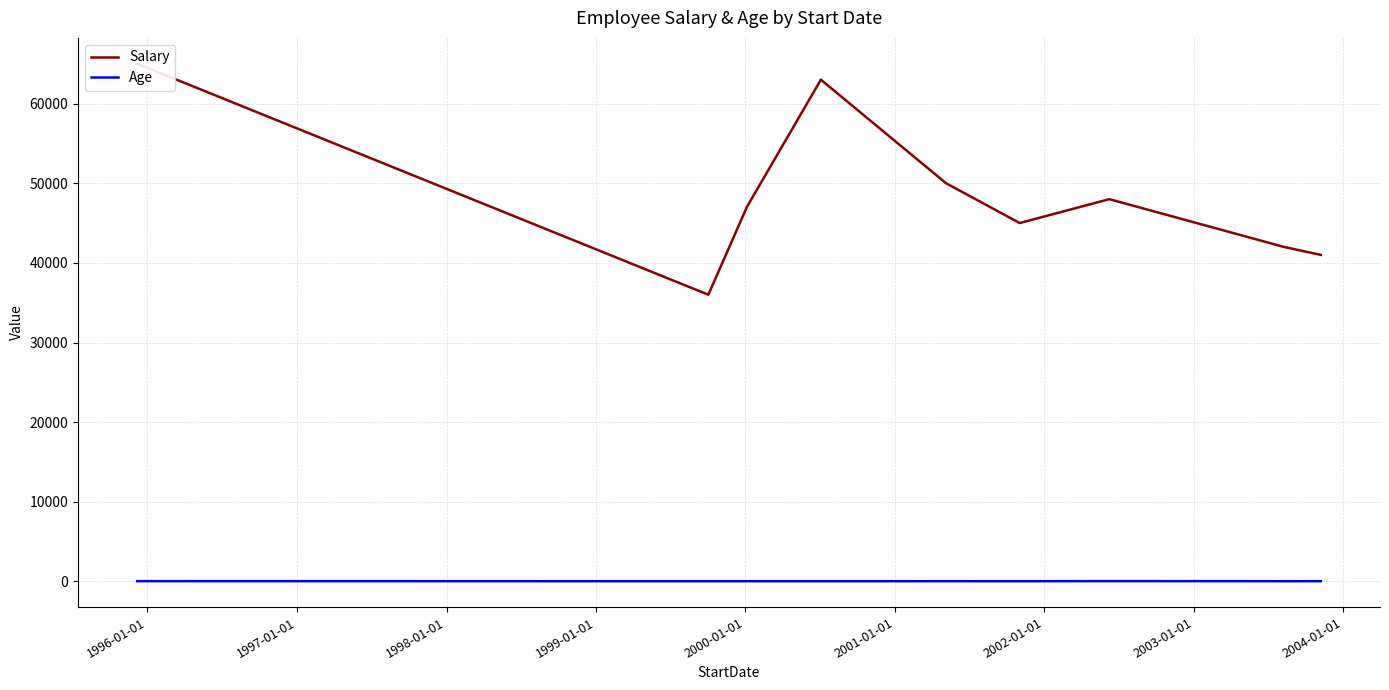

Which series has the largest total across all categories?

Salary